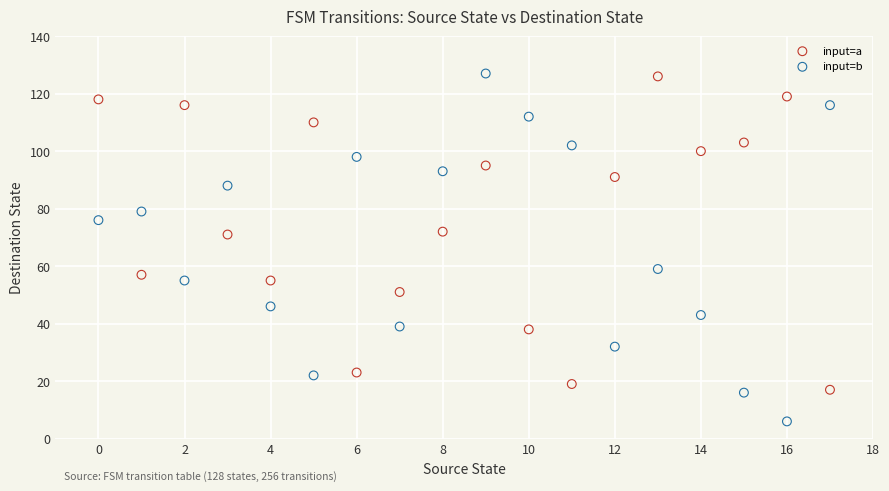

Which series reaches the minimum Y coordinate?

input=b